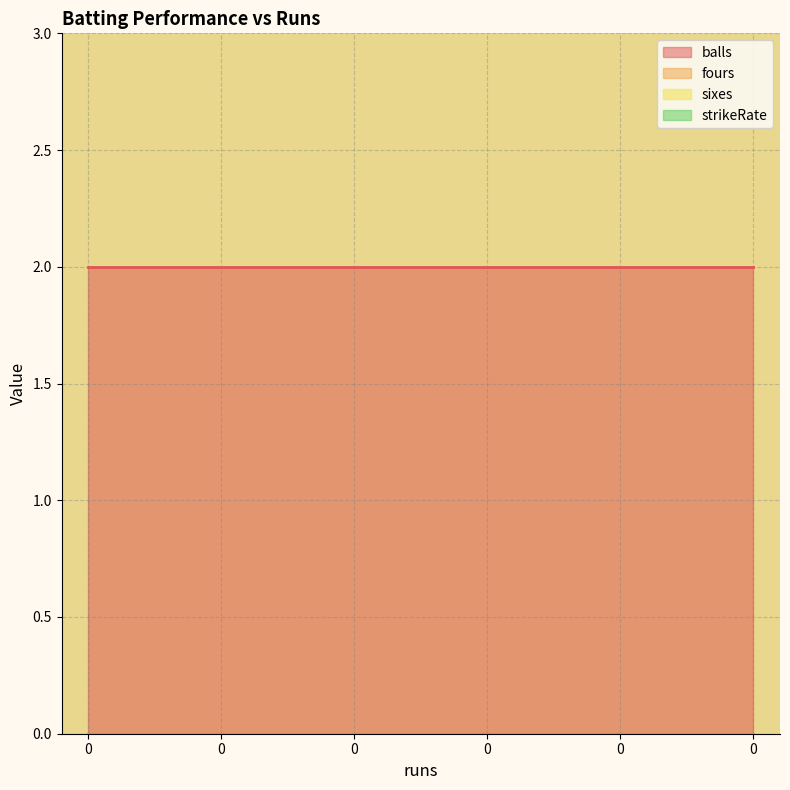

What is the sum of the balls values at 0 and 0?

4